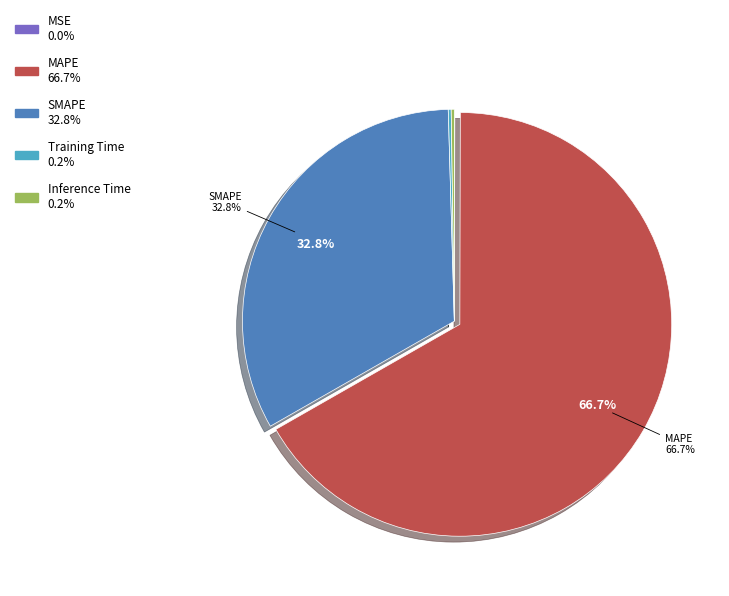

Is there any slice that represents more than half of the pie?

Yes